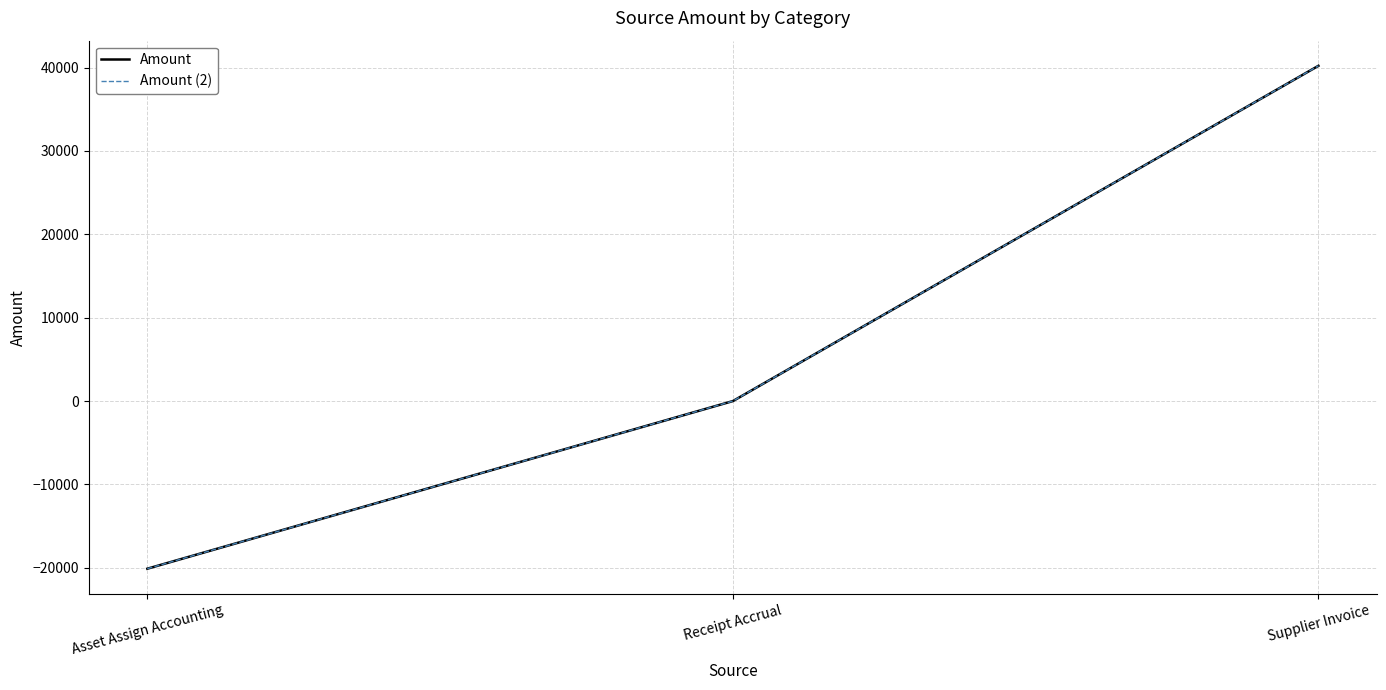

Does the chart have visible grid lines?

Yes